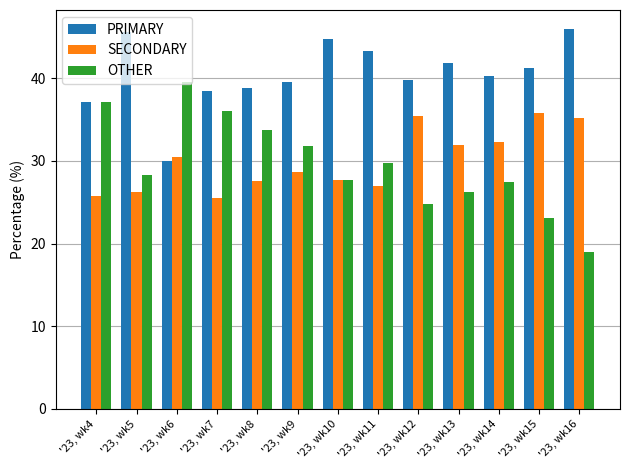

Which category has the lowest value in the PRIMARY series?

'23, wk6